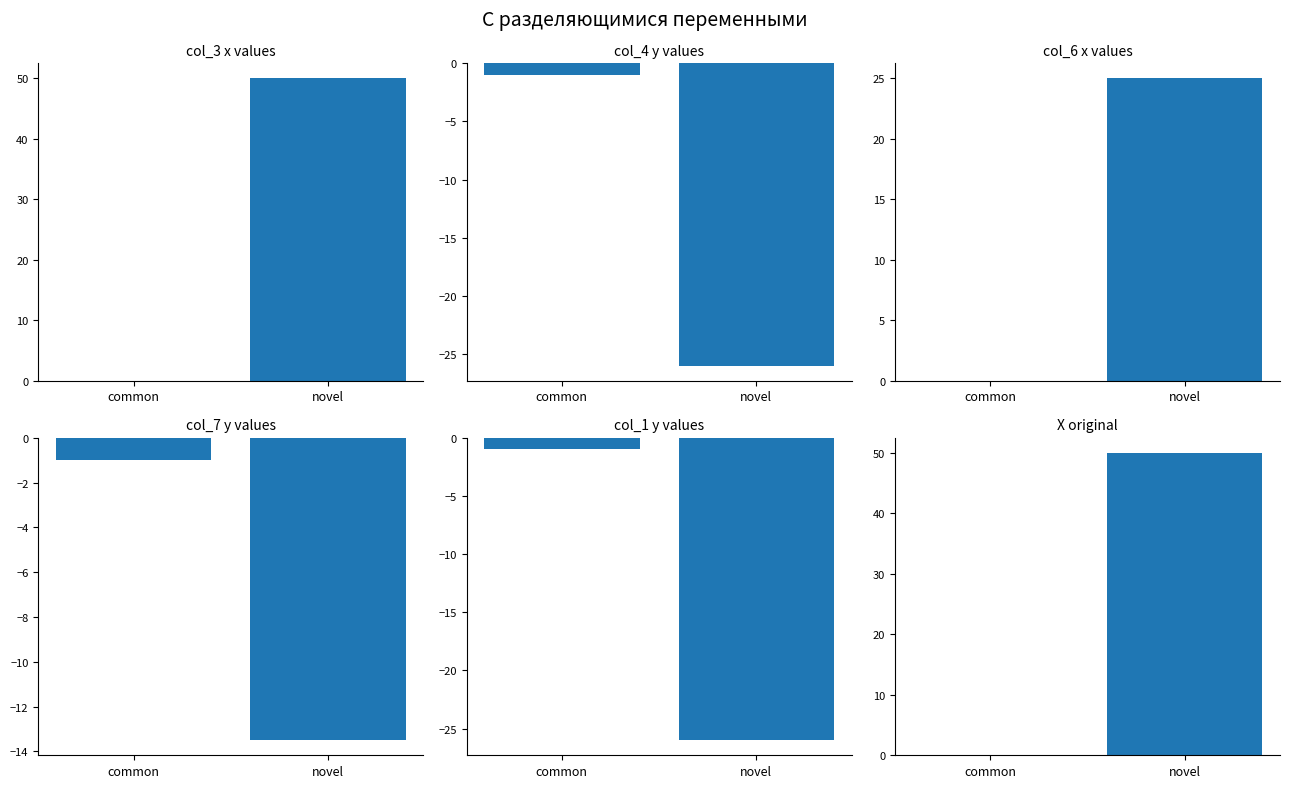

The value of col_3 x at common is -23.8. True or false?

False